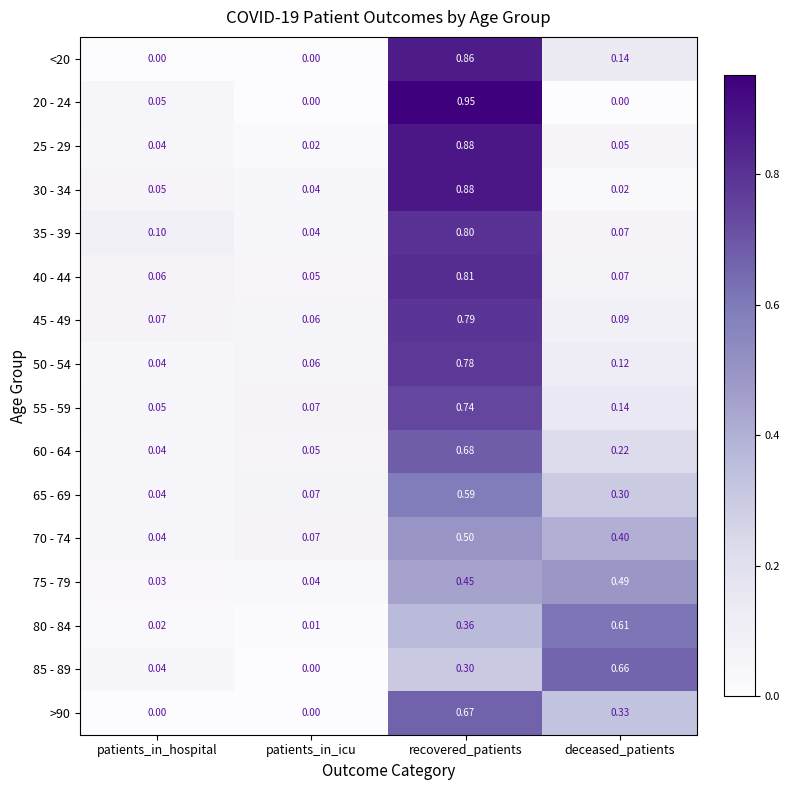

Is the value of 40 - 44 at deceased_patients greater than the value of 75 - 79 at recovered_patients?

No